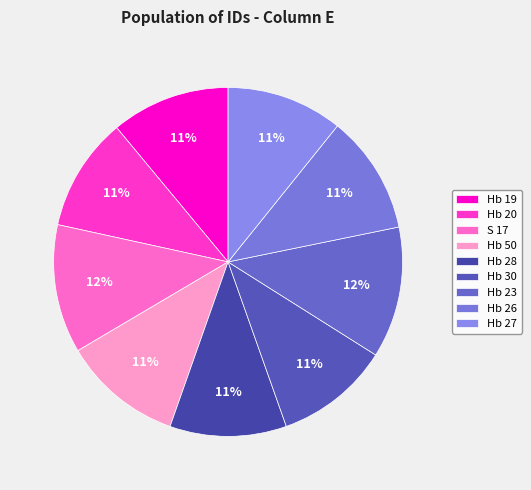

True or false: Hb 30 accounts for 11% of the total.

True